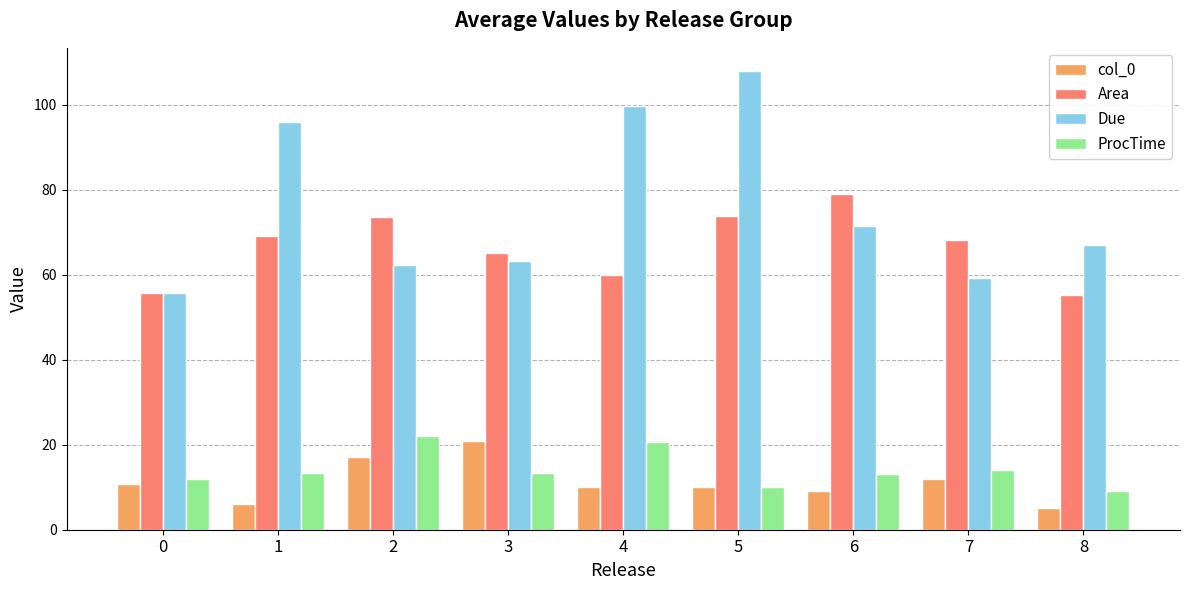

Between 0 and 6, which series saw the biggest shift?

Area